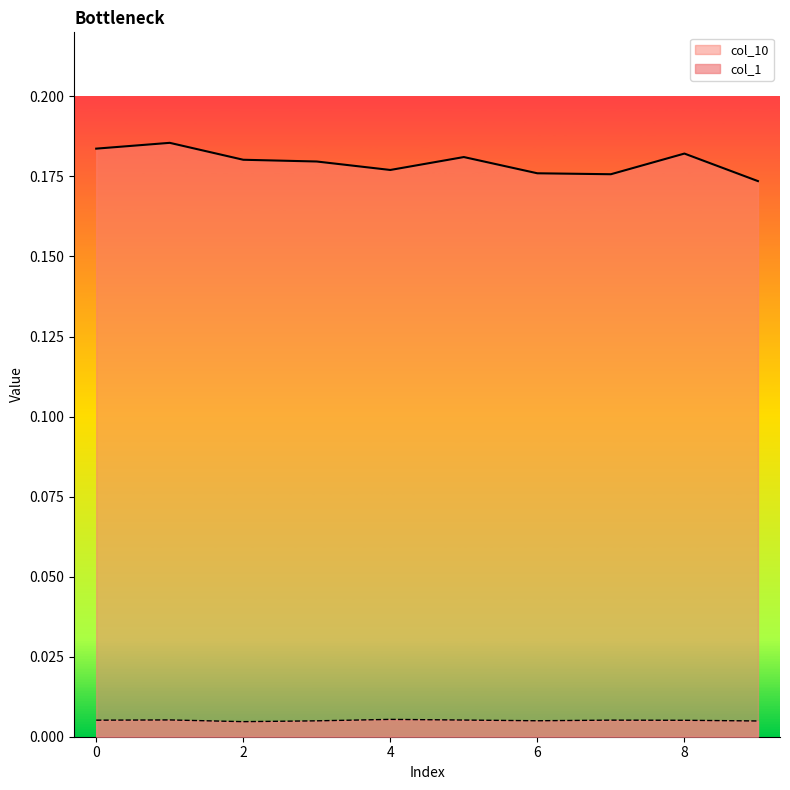

Where is the first local minimum for col_1?

2